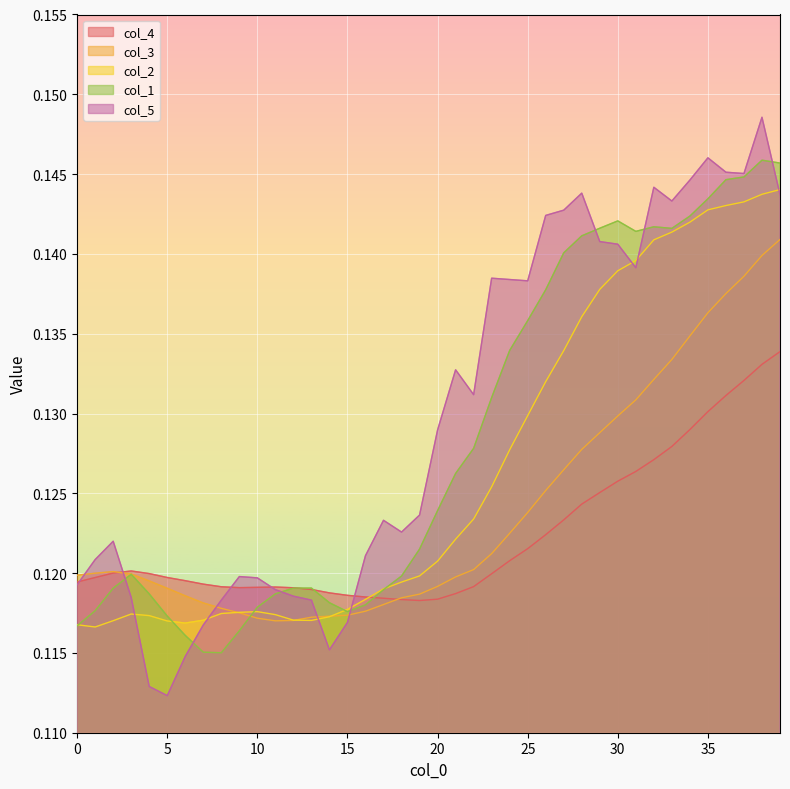

Which has a higher value, 2 or 16?

2